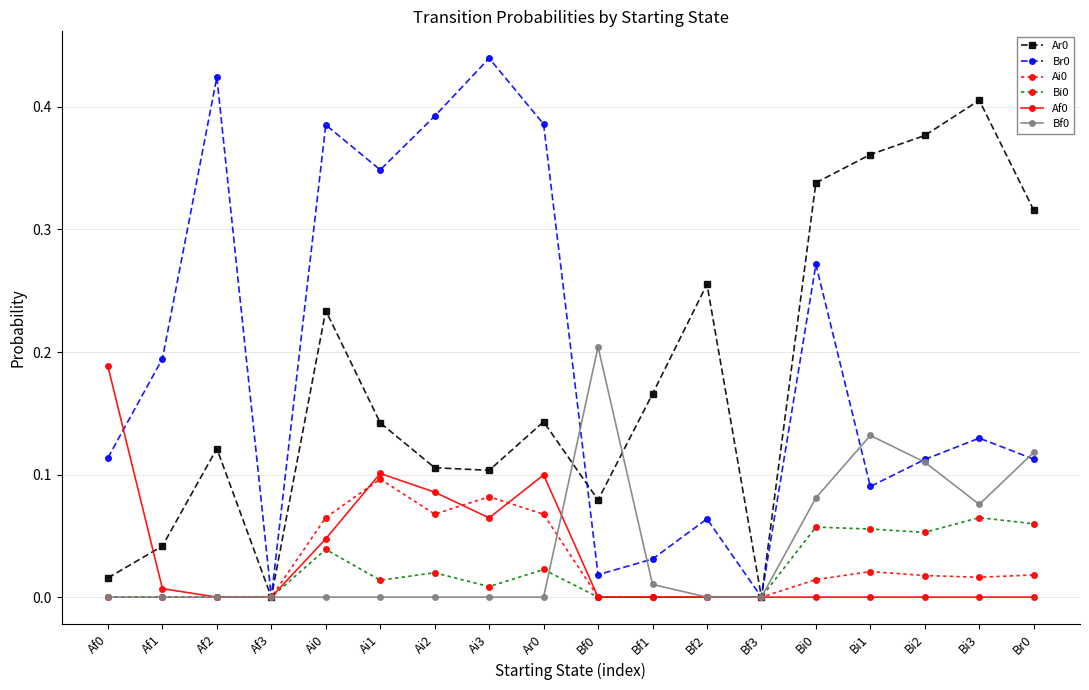

What is the sum of all Ai0 values?

0.5